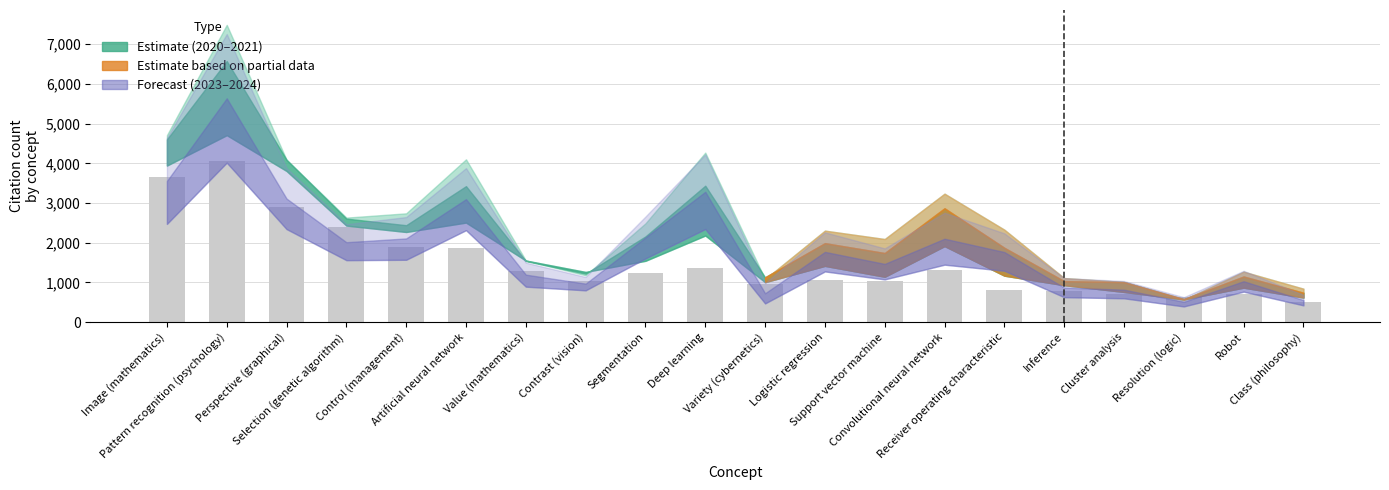

What is the greatest value displayed?

4058